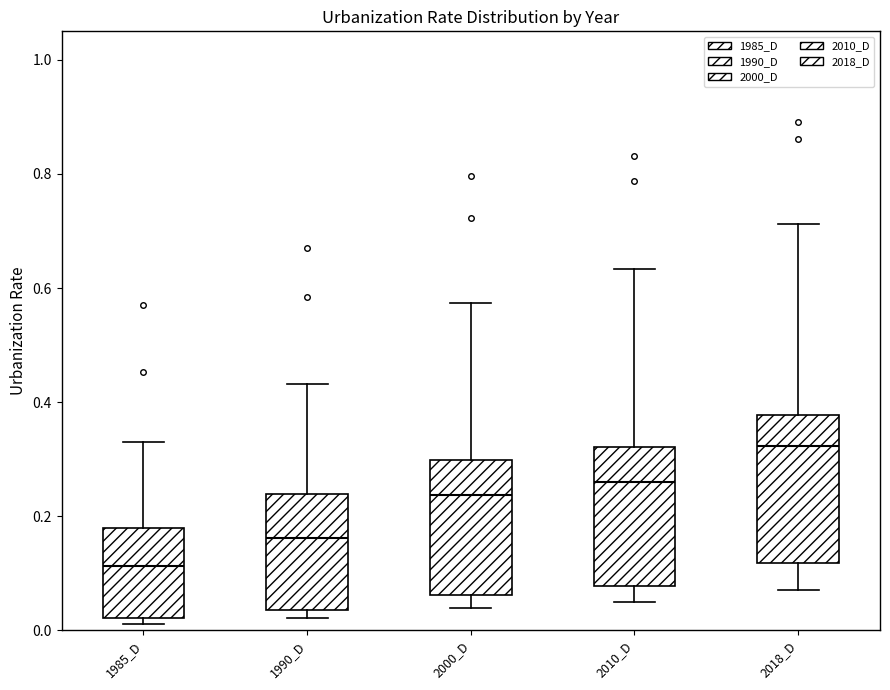

Which box has the lowest median line?

1985_D